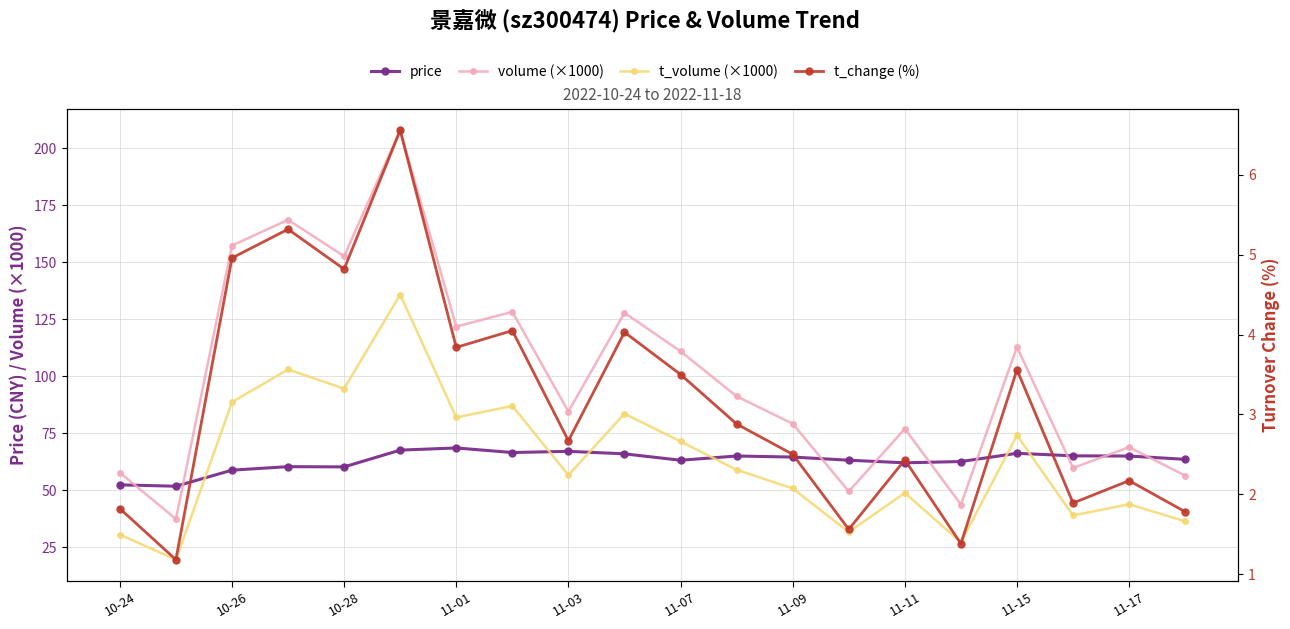

What are all the series names shown in the legend?

price, volume (×1000), t_volume (×1000), t_change (%)